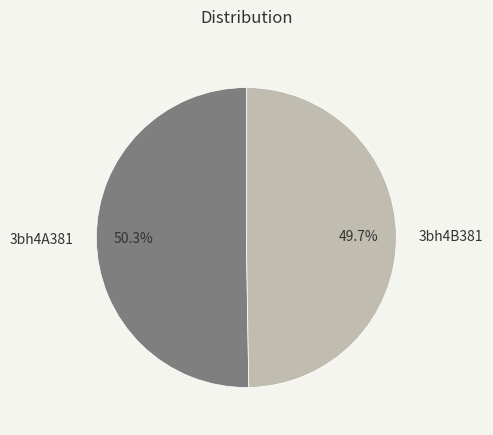

Is it true that 3bh4A381 is 50% of the pie?

True